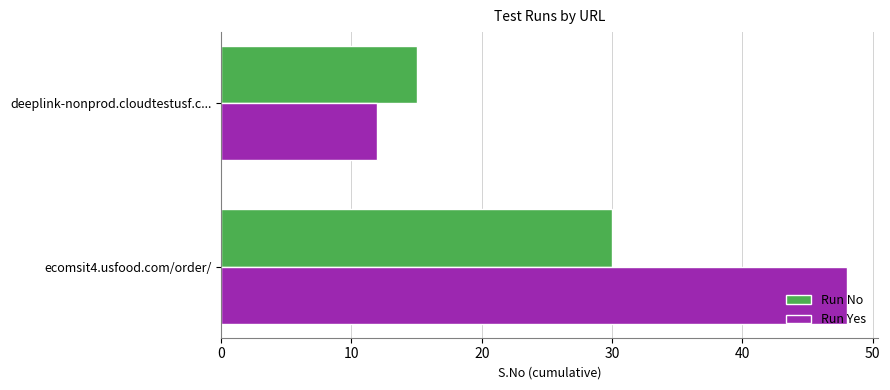

Which series has the largest range (max minus min)?

Run Yes